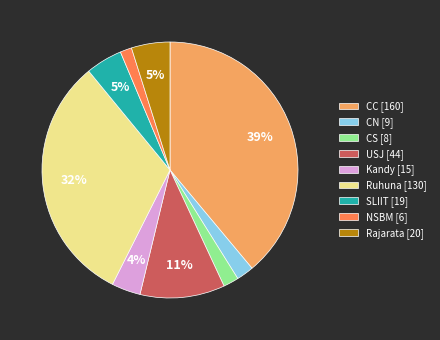

The CS [8] slice represents 2% of the pie. True or false?

True